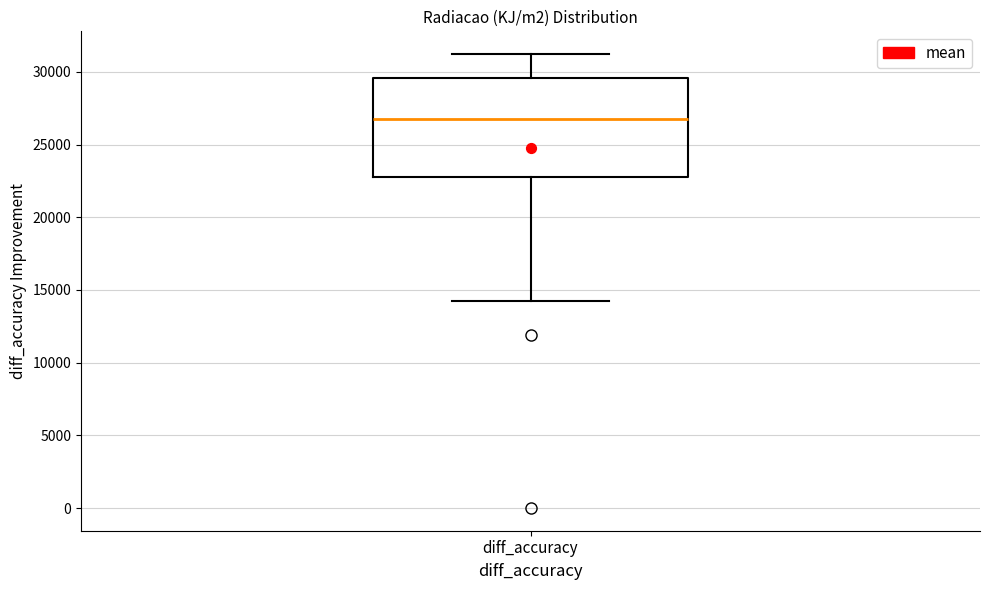

Transcribe this box plot: give where the median line is, the range the box spans, and where the two whiskers end, as read against the y-axis. The values are not printed on the chart, so give them approximately, as read against the axis.

median 27000, box 22500 to 29500, whiskers 14500 to 31000